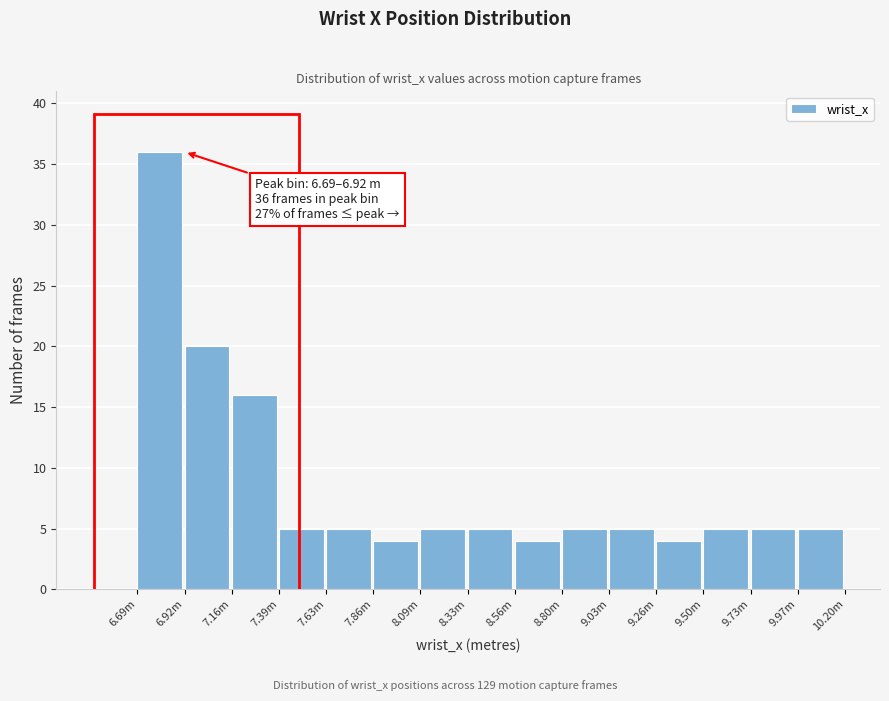

Reading left to right, extract all data points from this chart.

6.69m=36	6.92m=20	7.16m=16	7.39m=5	7.63m=5	7.86m=4	8.09m=5	8.33m=5	8.56m=4	8.80m=5	9.03m=5	9.26m=4	9.50m=5	9.73m=5	9.97m=5